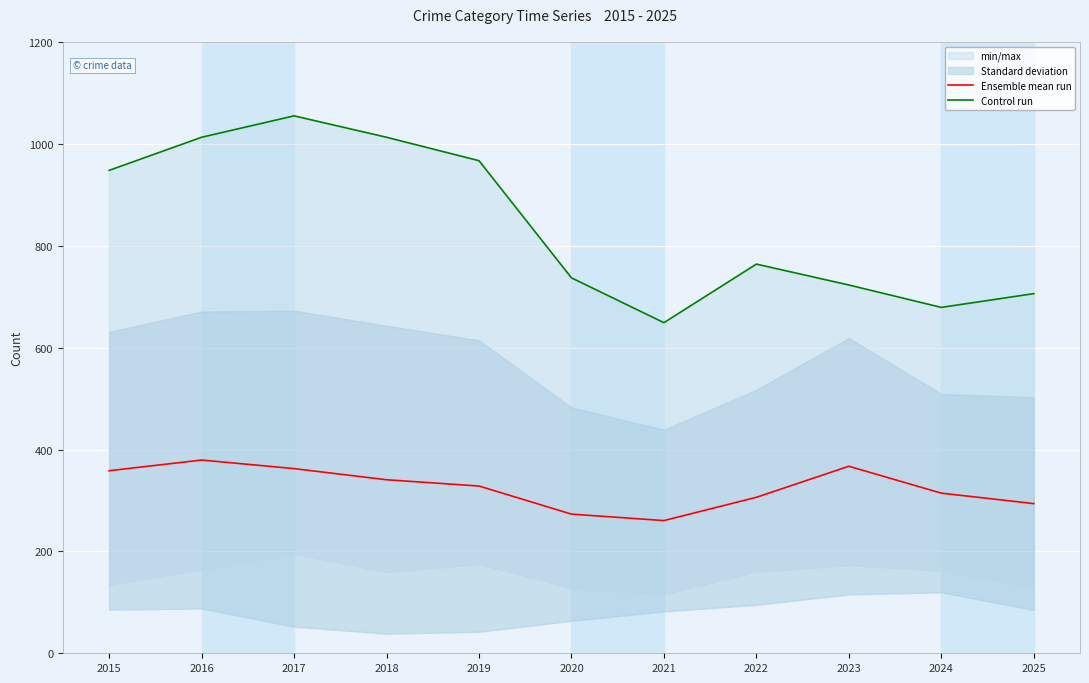

At which label is Control run closest to 852?

2022